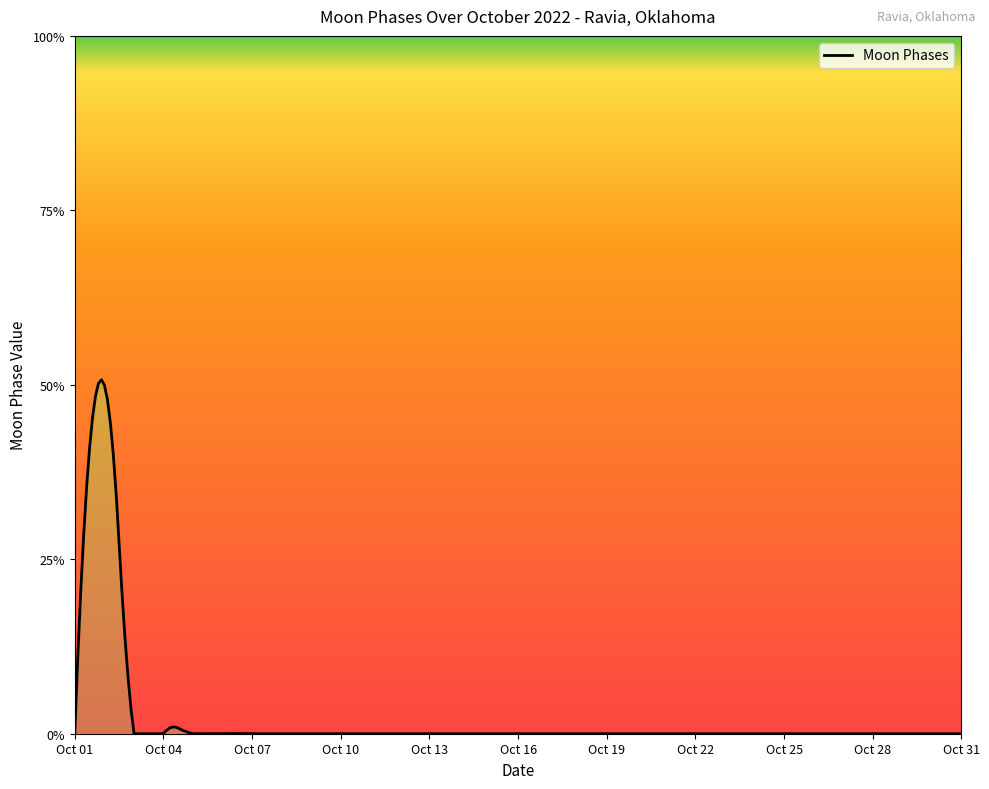

Count the values in the range 0 to 1.

30